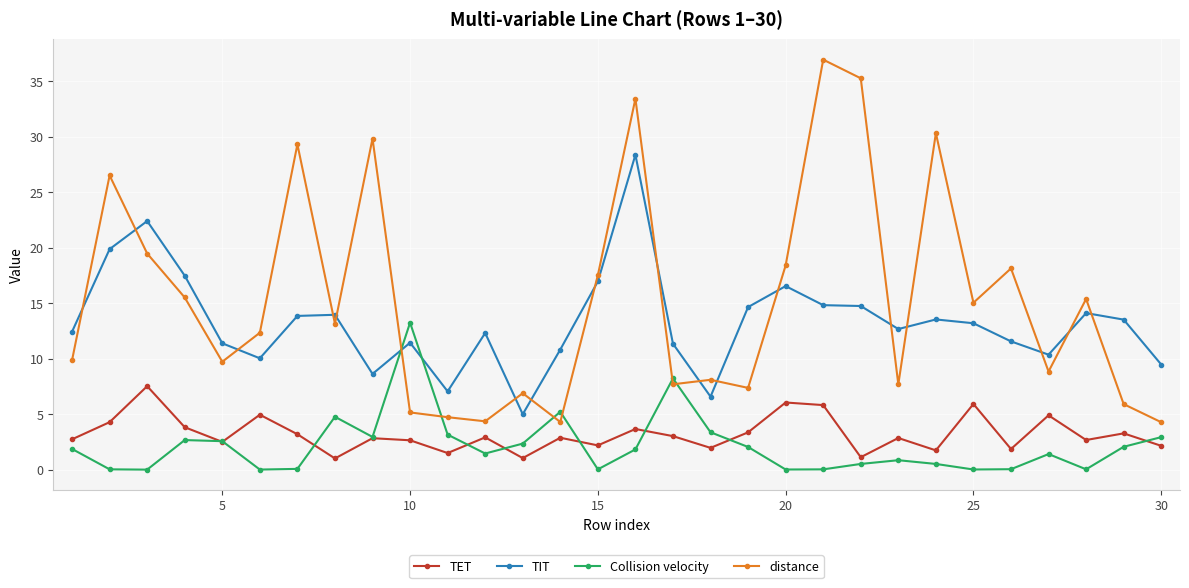

What is the maximum value shown in the chart?

37.0